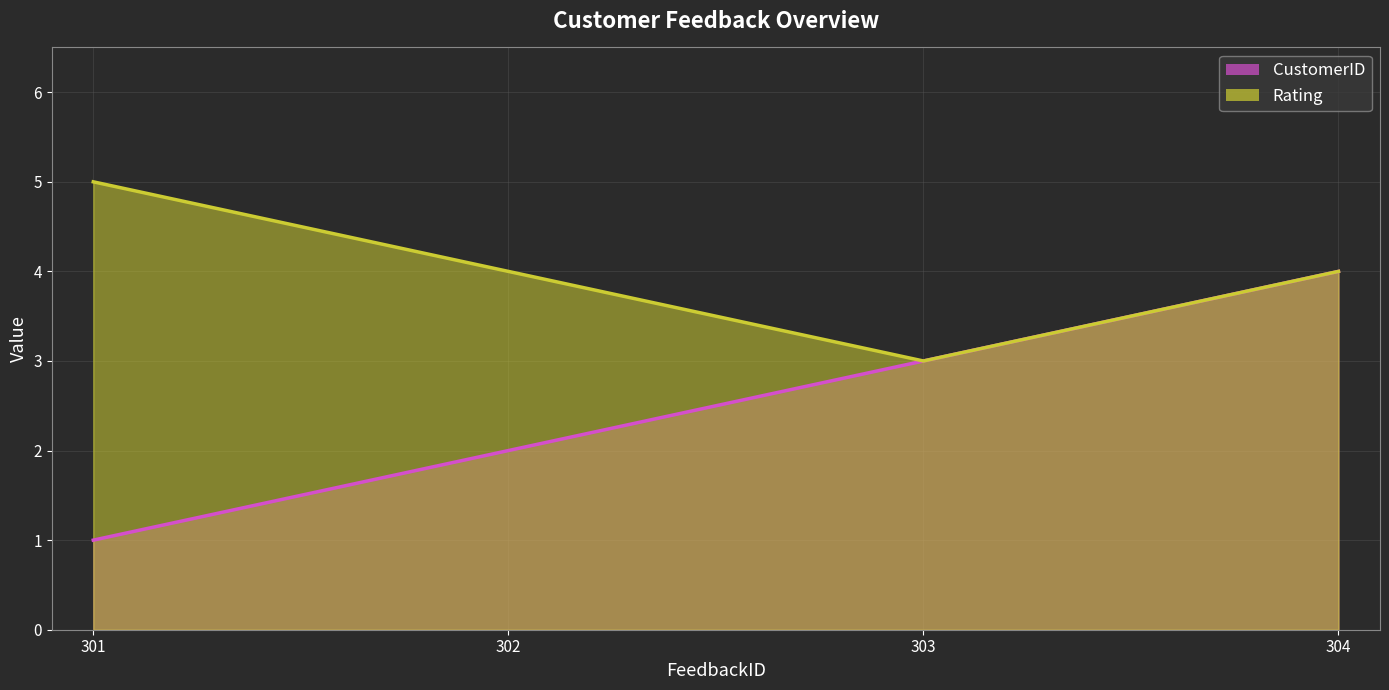

At 303, list the series in order from smallest to largest.

CustomerID, Rating